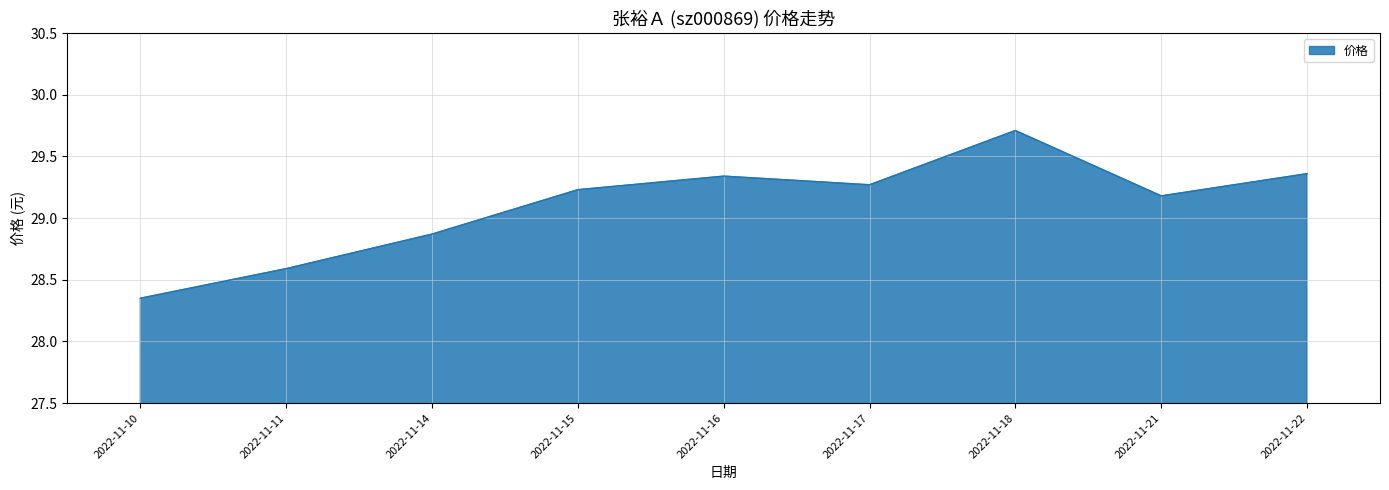

Does the chart display data point markers on the line(s)?

No